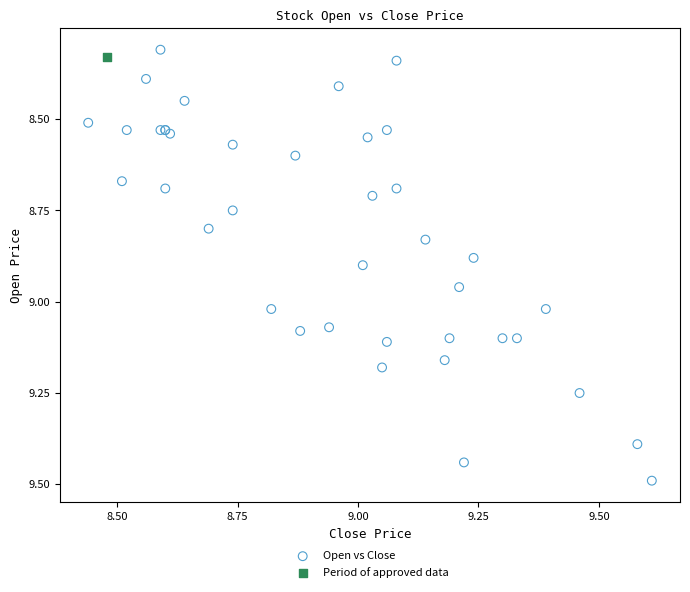

What are all the series names shown in the legend?

Open vs Close, Period of approved data